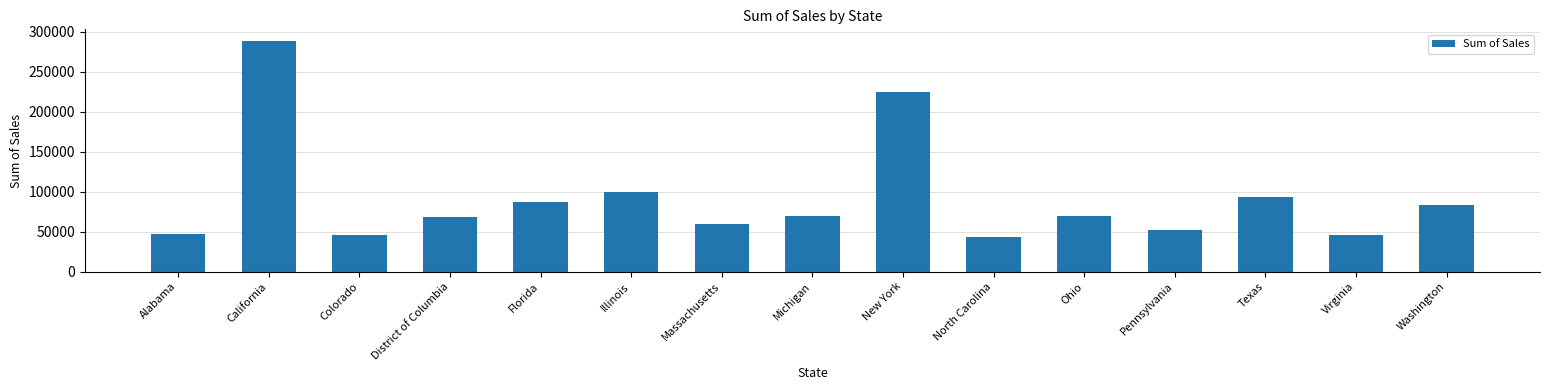

What is the difference between the maximum and minimum values?

244327.3